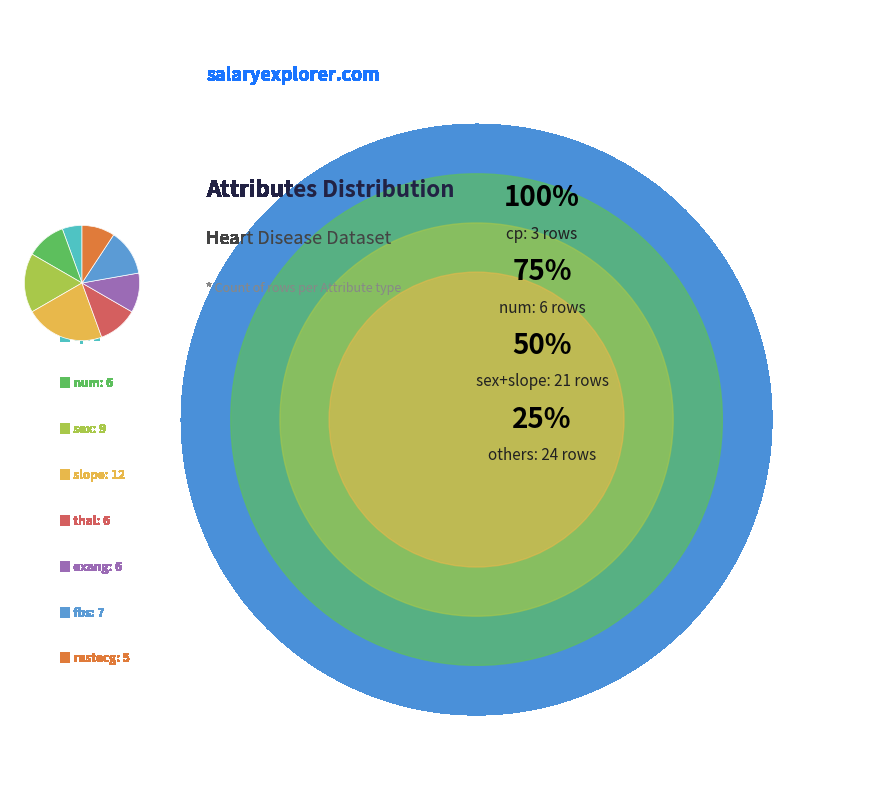

Is there a majority slice in this chart?

No